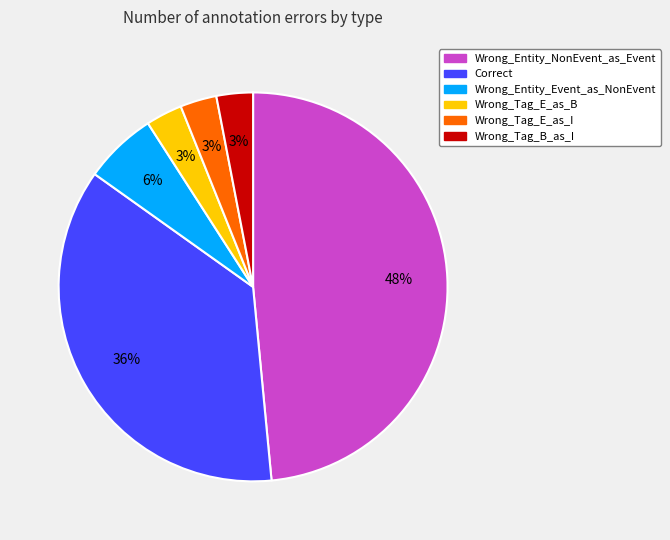

Do Correct and Wrong_Entity_NonEvent_as_Event together represent more than half of the pie?

Yes